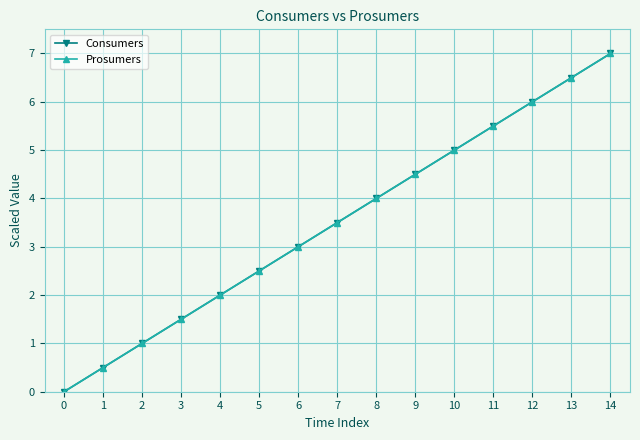

At which label does Prosumers first exceed 3?

7